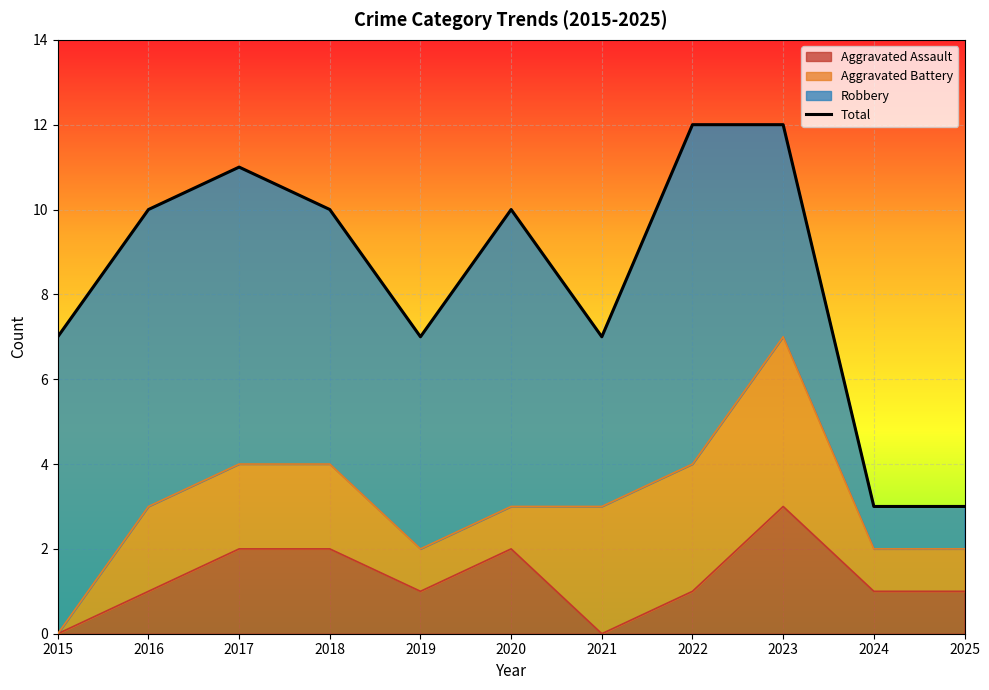

What is the difference between the second highest and minimum values?

9